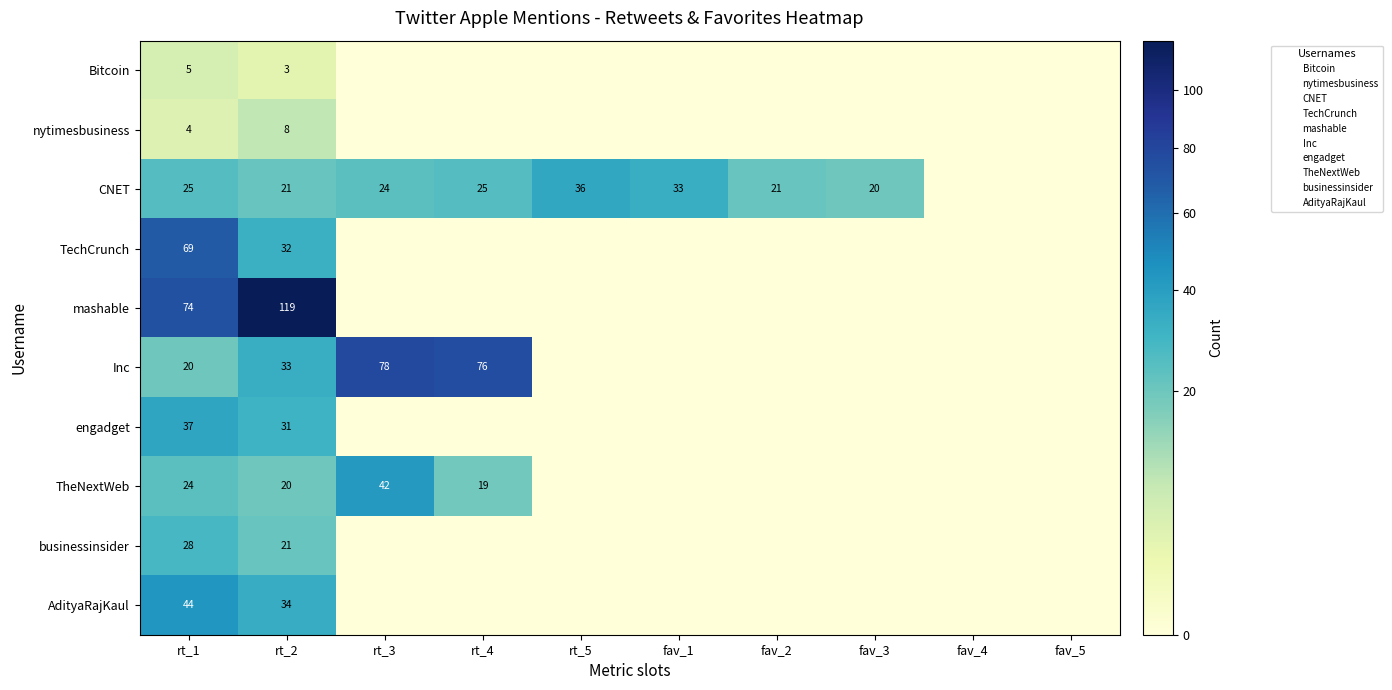

List the series in order of their peak value, highest first.

mashable, Inc, TechCrunch, AdityaRajKaul, TheNextWeb, engadget, CNET, businessinsider, nytimesbusiness, Bitcoin